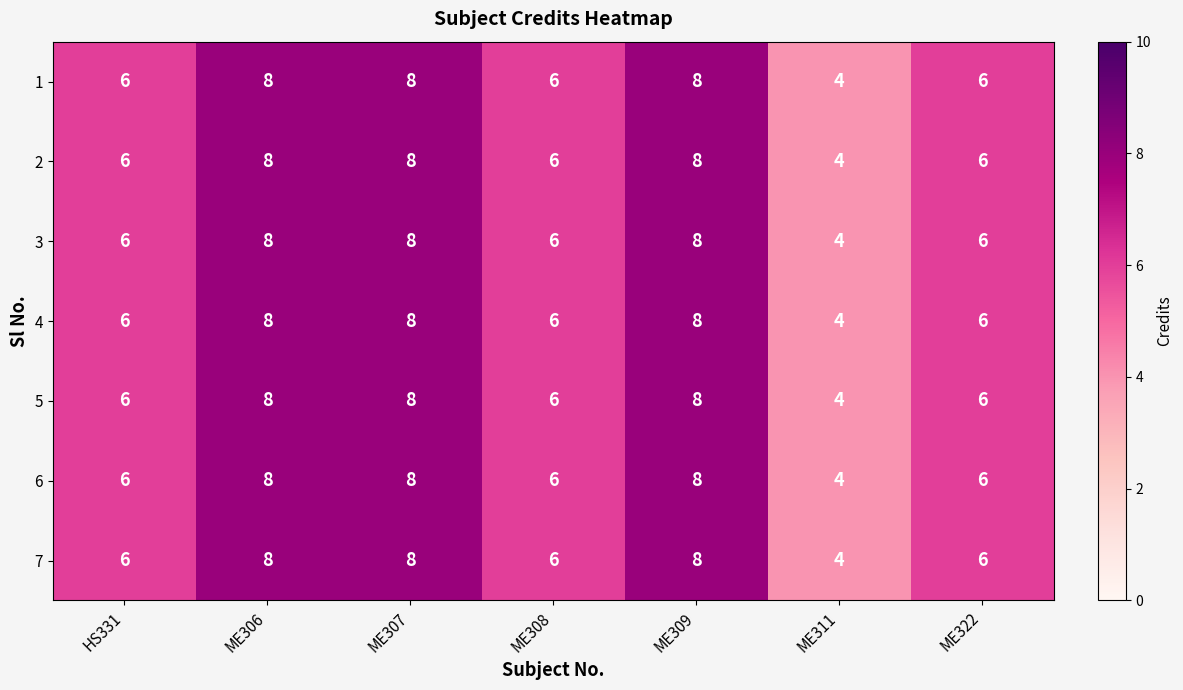

What is the average value of the 4 series?

7